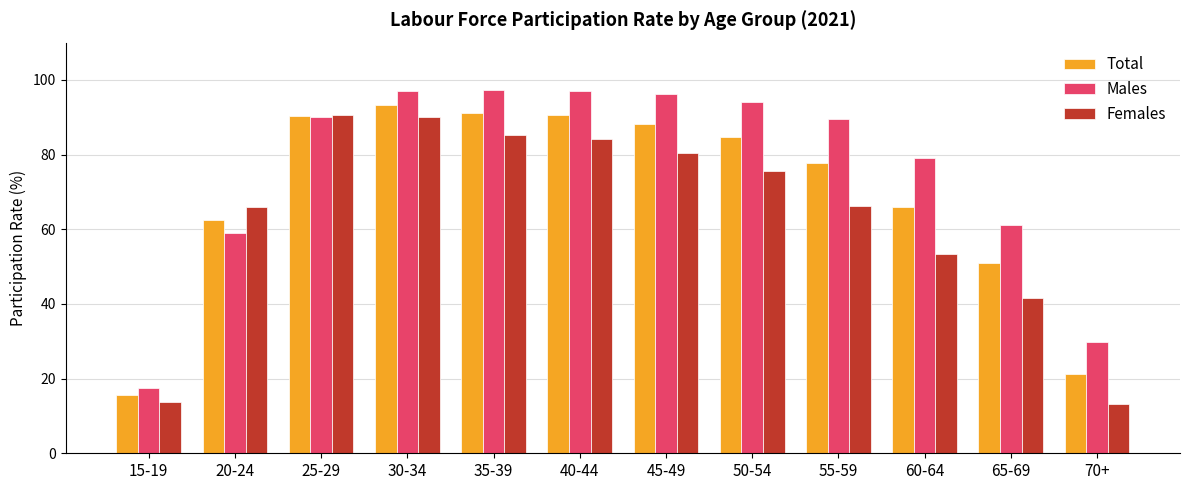

What is the highest value of the Total series?

93.4